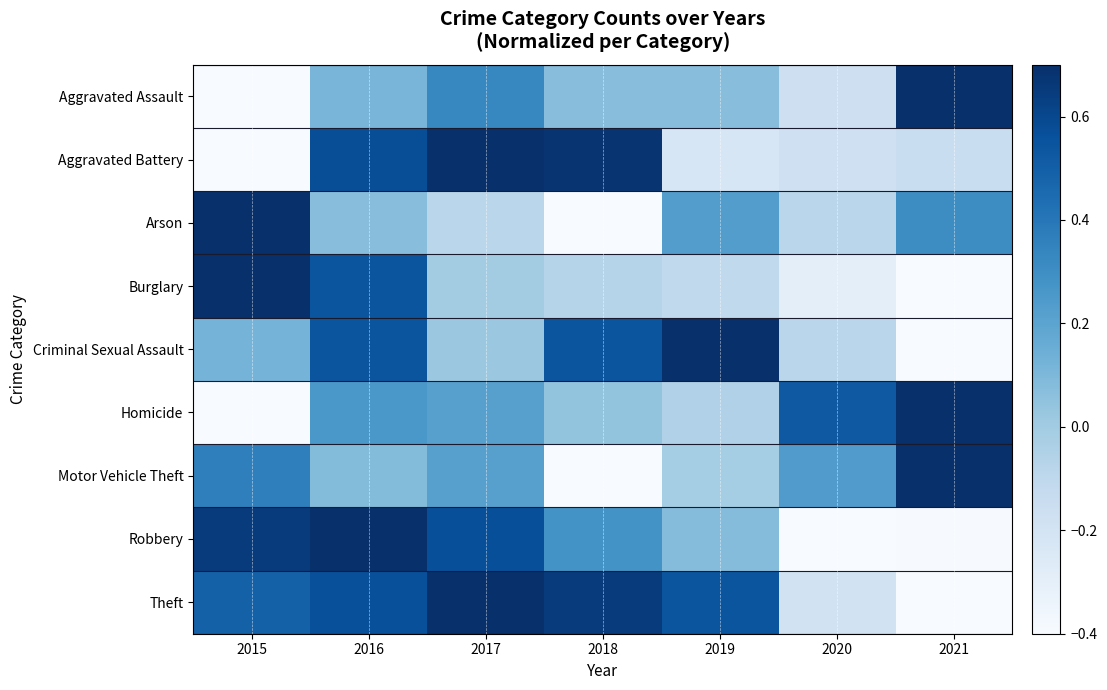

Between 2019 and 2020, which is larger?

2019